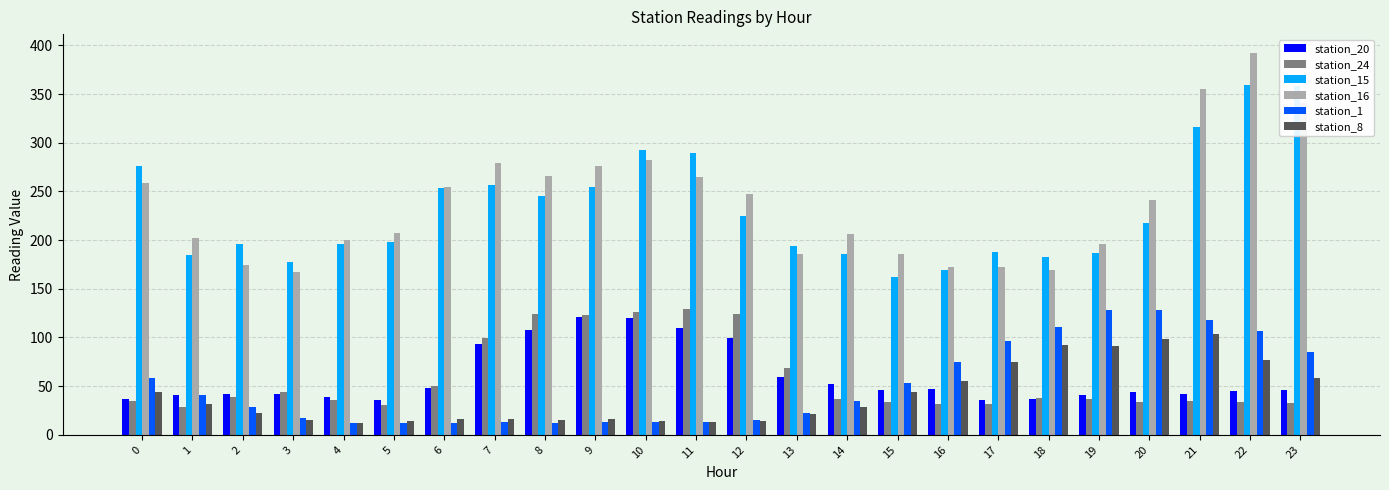

What are all the series names shown in the legend?

station_20, station_24, station_15, station_16, station_1, station_8